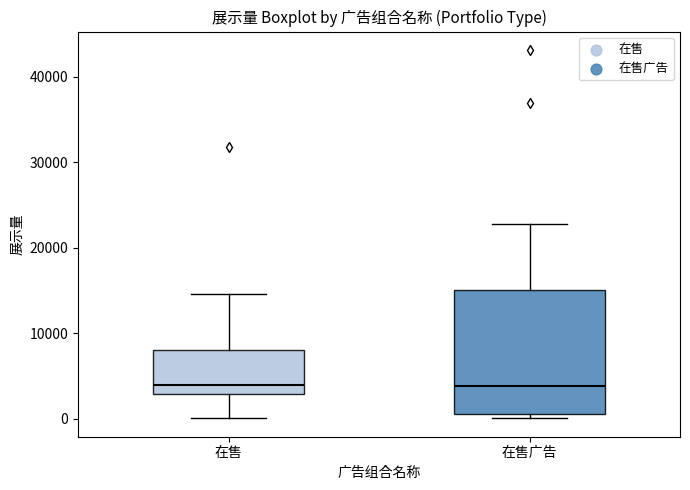

Reading left to right, read every box against the y-axis: the position of its median line, the range the box covers, and the ends of its whiskers. The values are not printed on the chart, so give them approximately, as read against the axis.

在售: median 4000, box 3000 to 8000, whiskers 0 to 15000
在售广告: median 4000, box 1000 to 15000, whiskers 0 to 23000